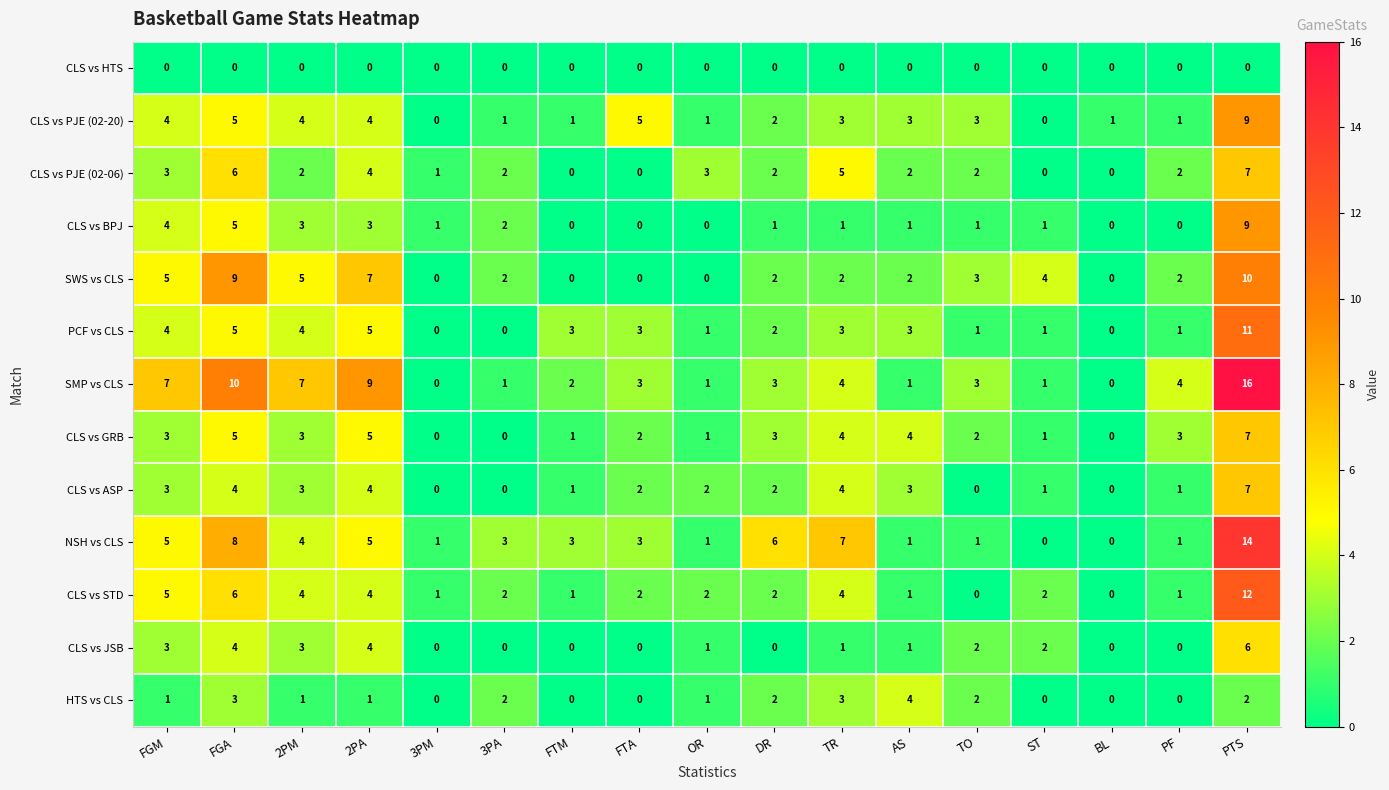

What is the sum of the SWS vs CLS values at TO and FTA?

3